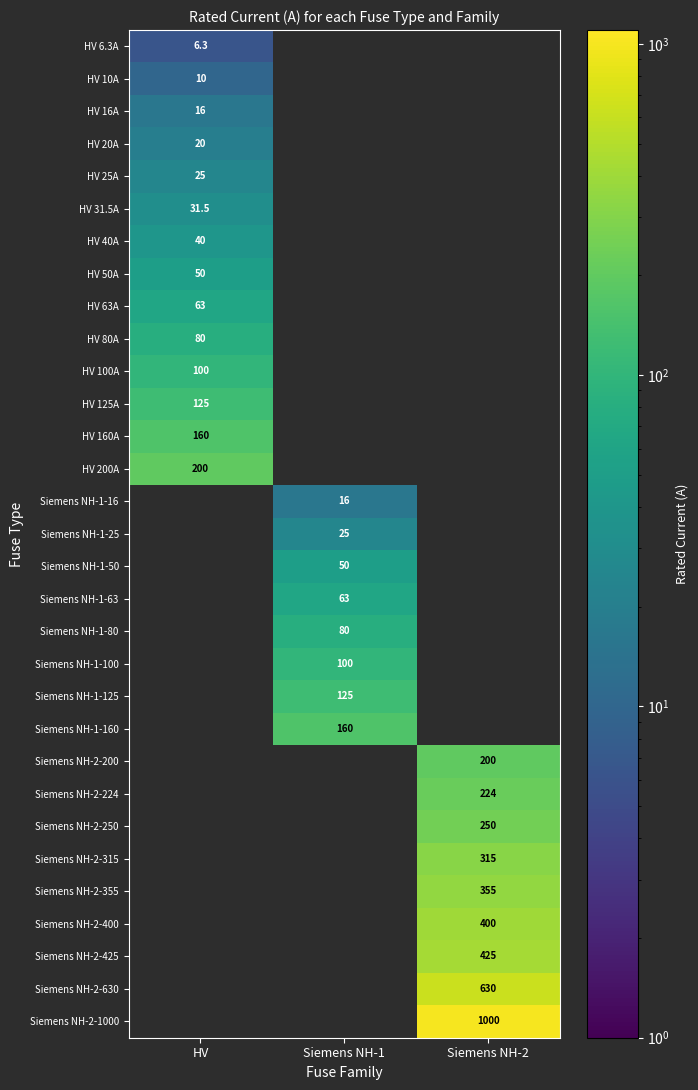

The Siemens NH-2-250 series shows 174.1 at Siemens NH-2. True or false?

False